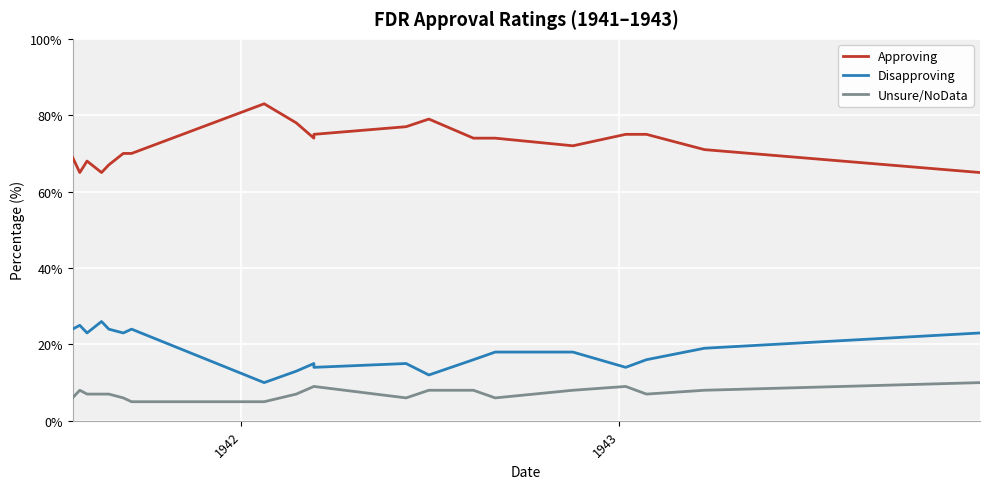

What is the value of the Approving point at the 14th from the left?

74